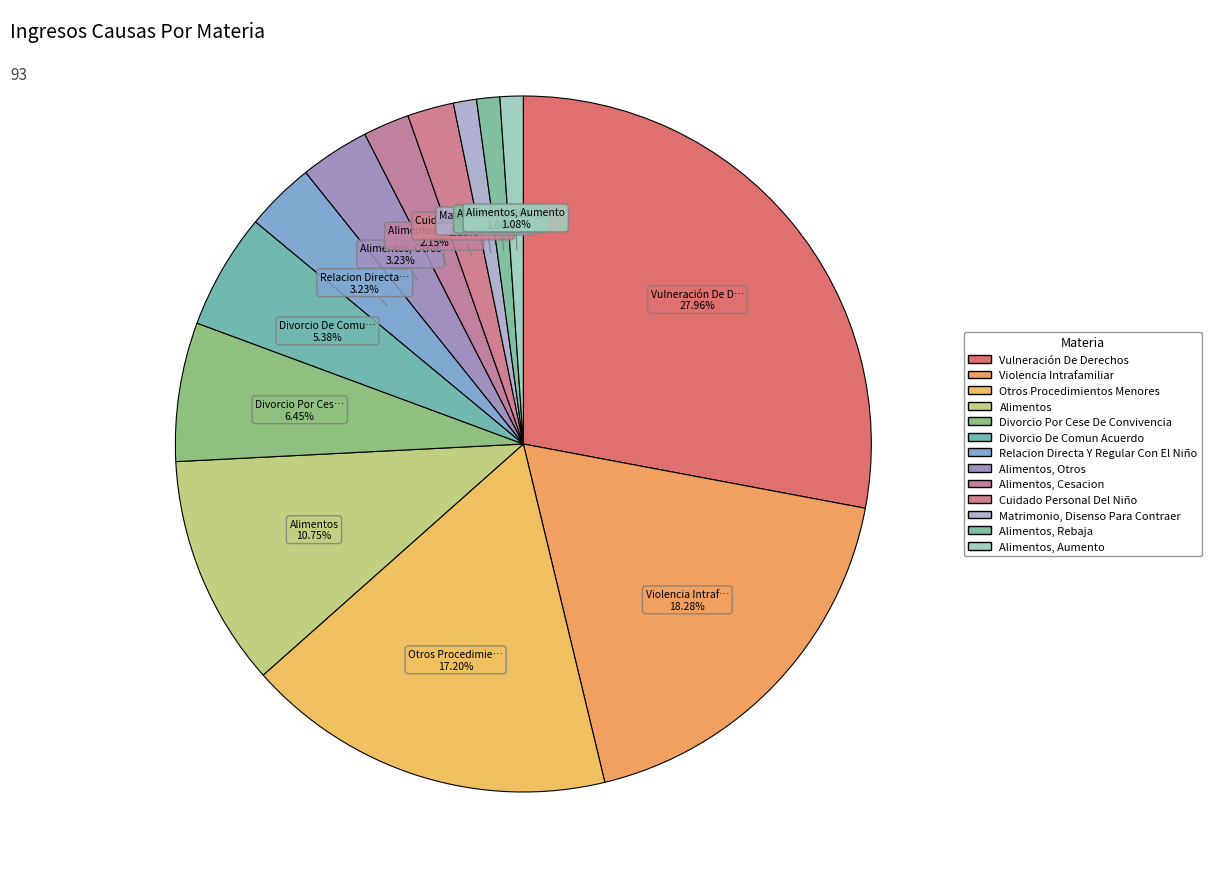

How many slices are in this pie chart?

13